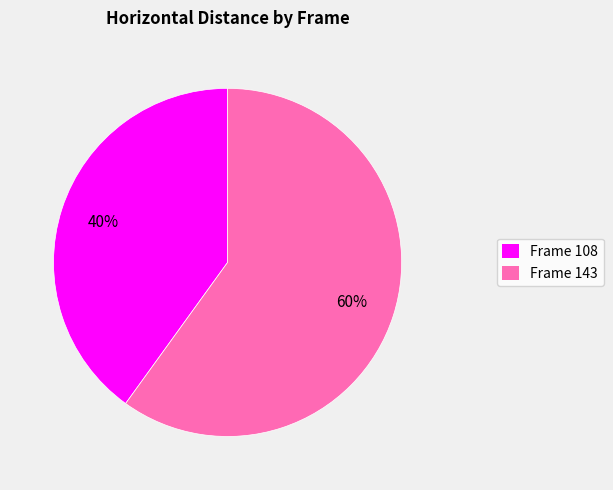

How many slices are in this pie chart?

2